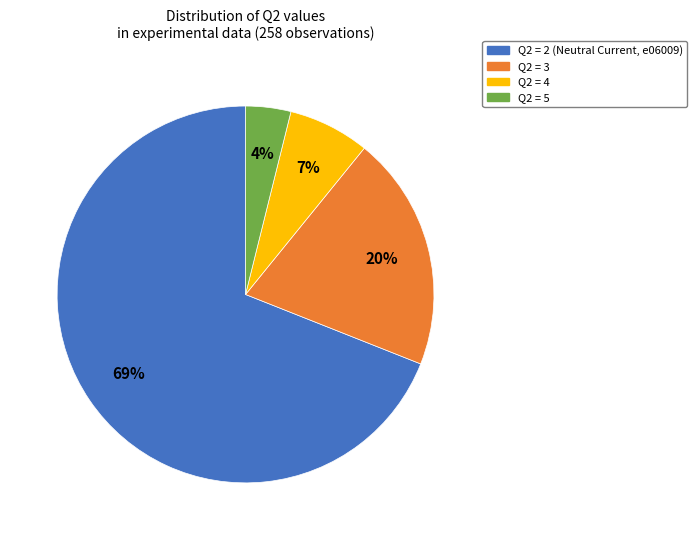

To the nearest percent, what is the difference between the largest and smallest slice percentages?

65%